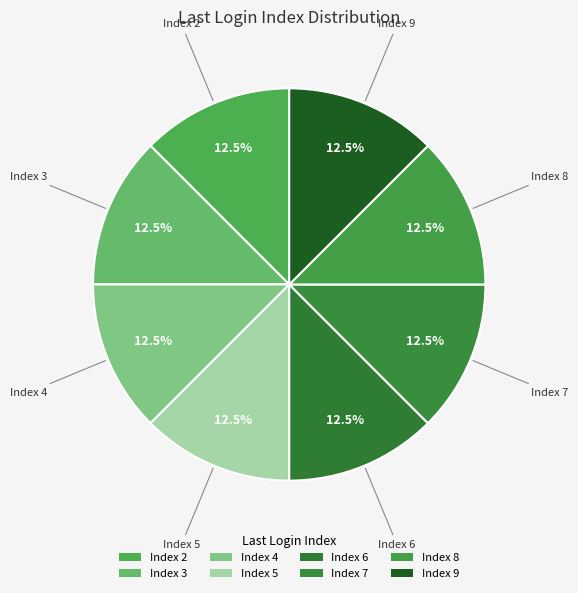

Count the number of slices in the pie.

8